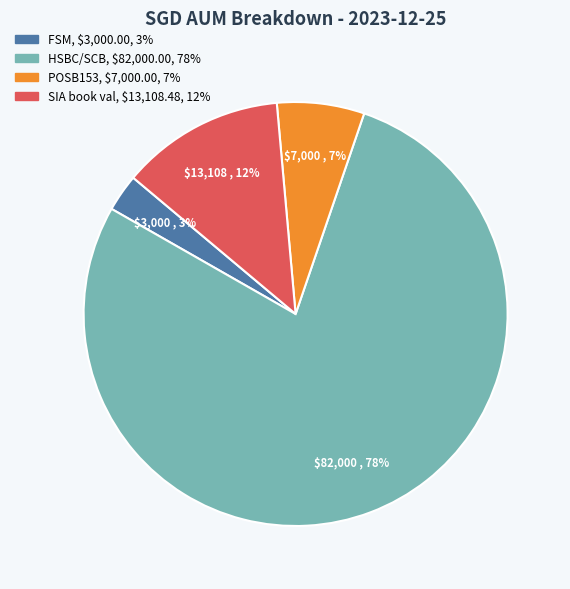

Which slice is the largest?

HSBC/SCB